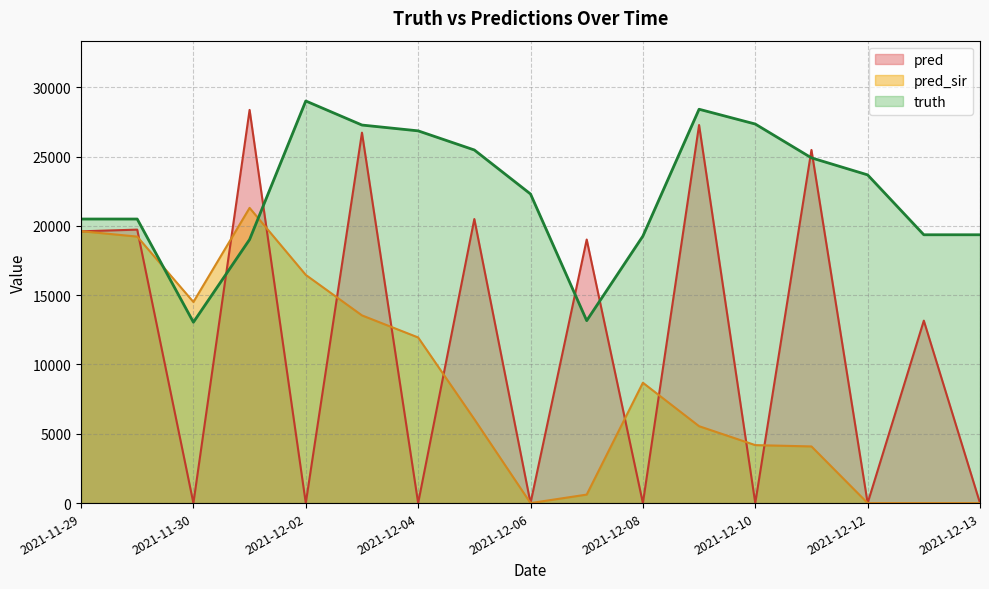

Which series has the largest range (max minus min)?

pred